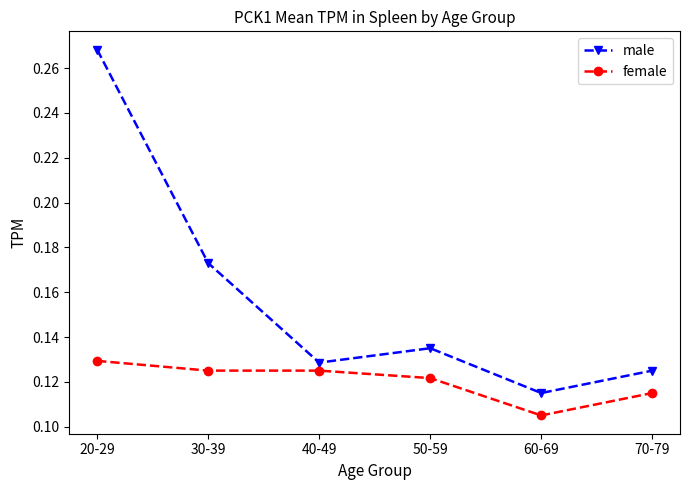

What is the sum of all female values?

0.7